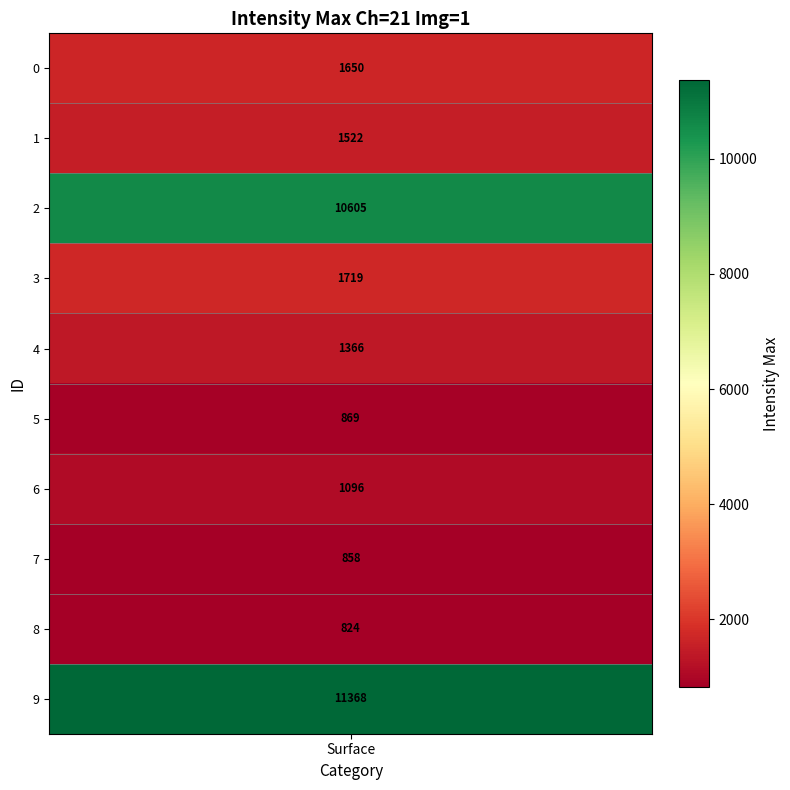

Reading right to left, transcribe all the data shown in this chart.

9=11368	8=824	7=858	6=1096	5=869	4=1366	3=1719	2=10605	1=1522	0=1650